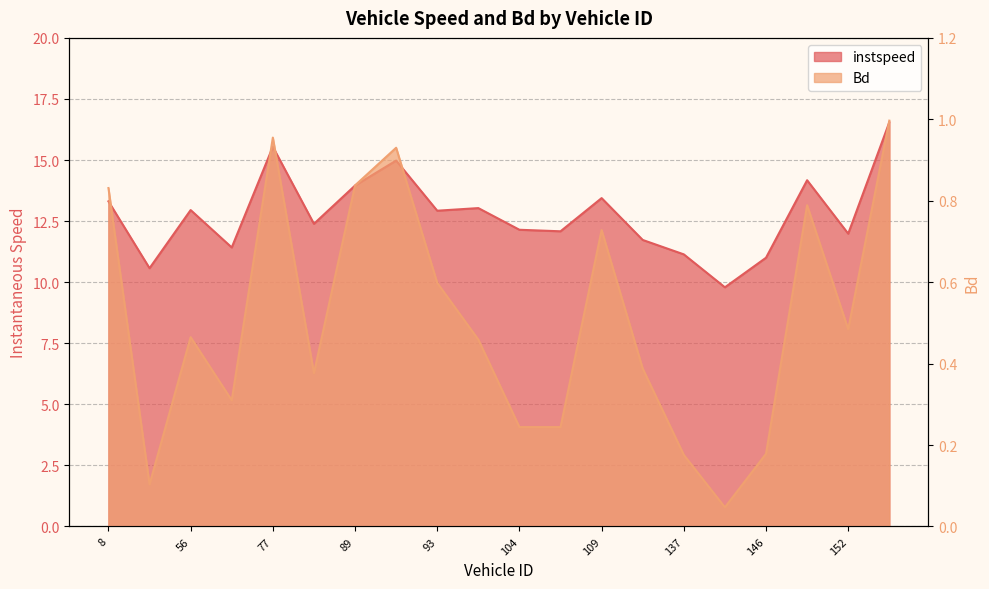

What is the difference between the highest and lowest values at 149.0?

13.4